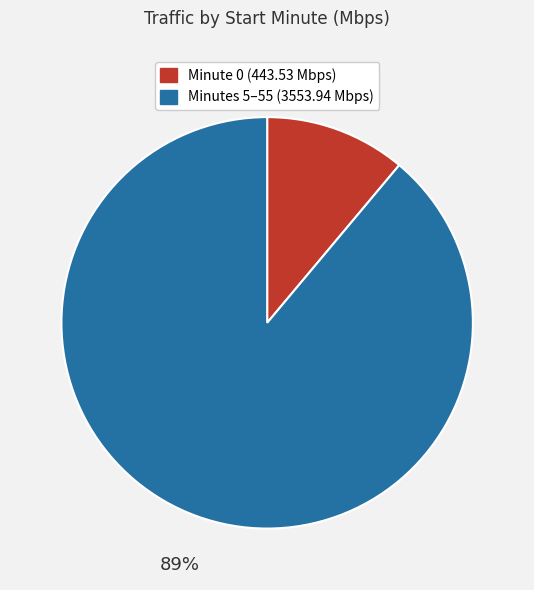

Is there a majority slice in this chart?

Yes